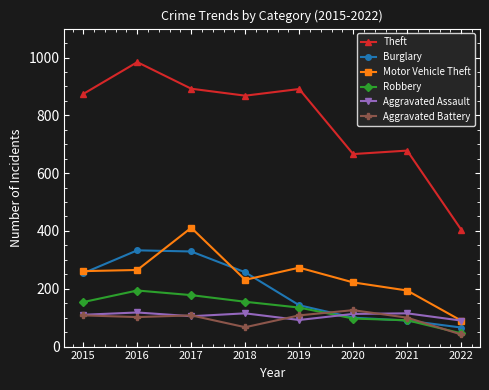

What is the difference between the second highest and second lowest values in the Burglary series?

239